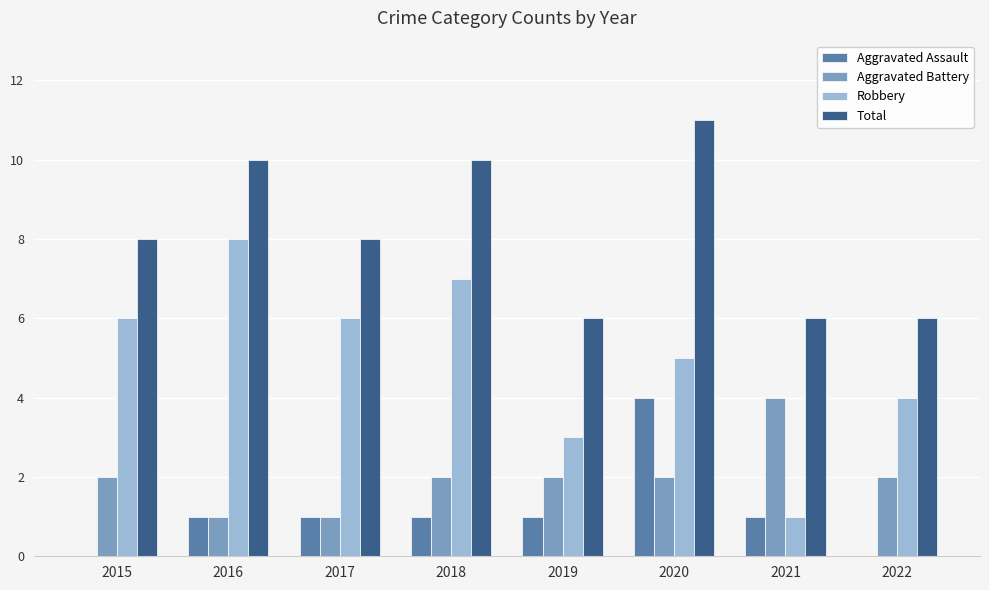

What are all the series names shown in the legend?

Aggravated Assault, Aggravated Battery, Robbery, Total